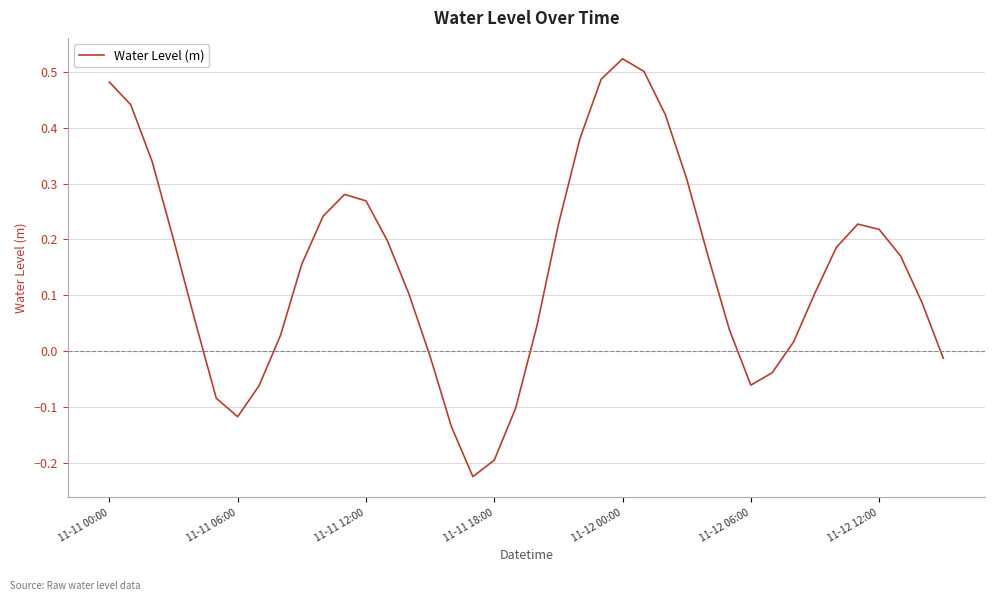

Does the chart have visible grid lines?

Yes